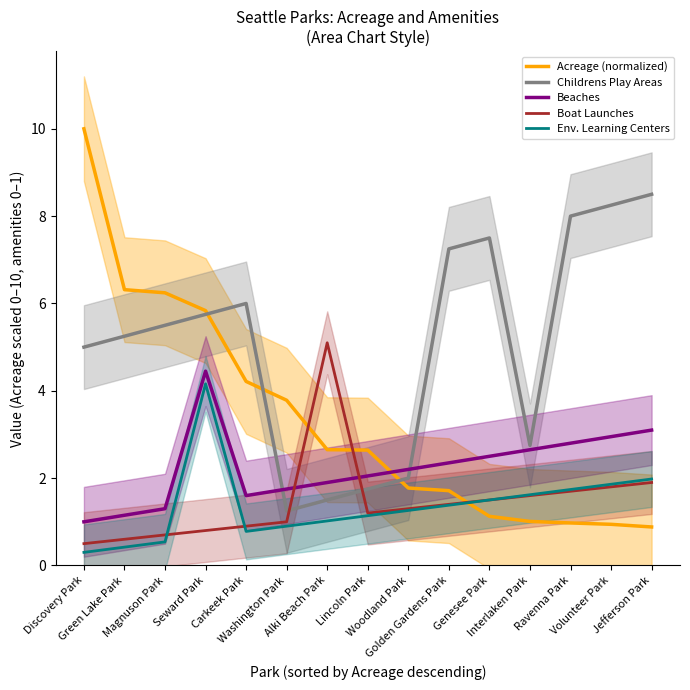

What is the sum of the Beaches values at Interlaken Park and Golden Gardens Park?

5.0